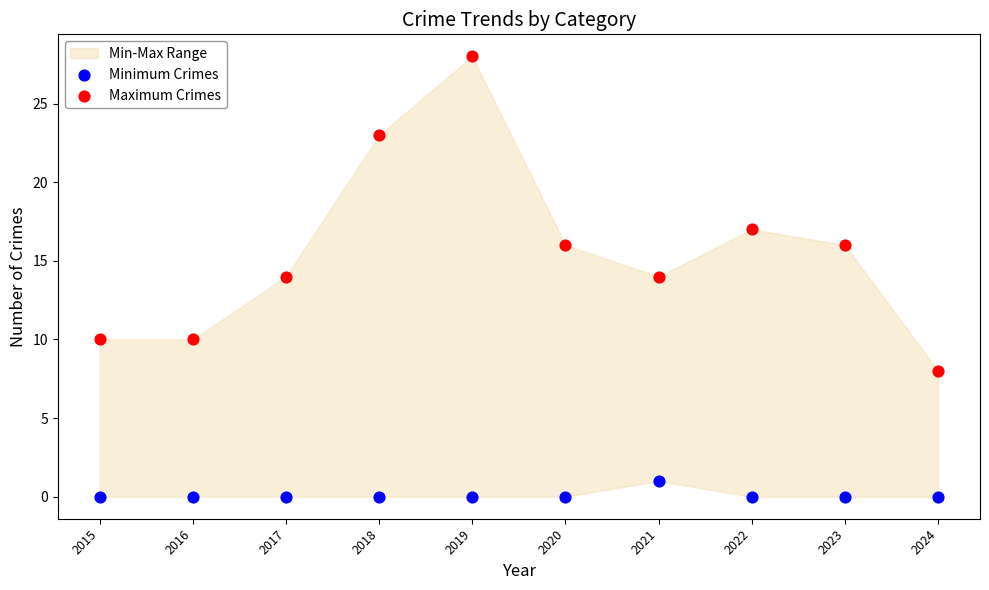

Which series contains the lowest Y value?

Minimum Crimes